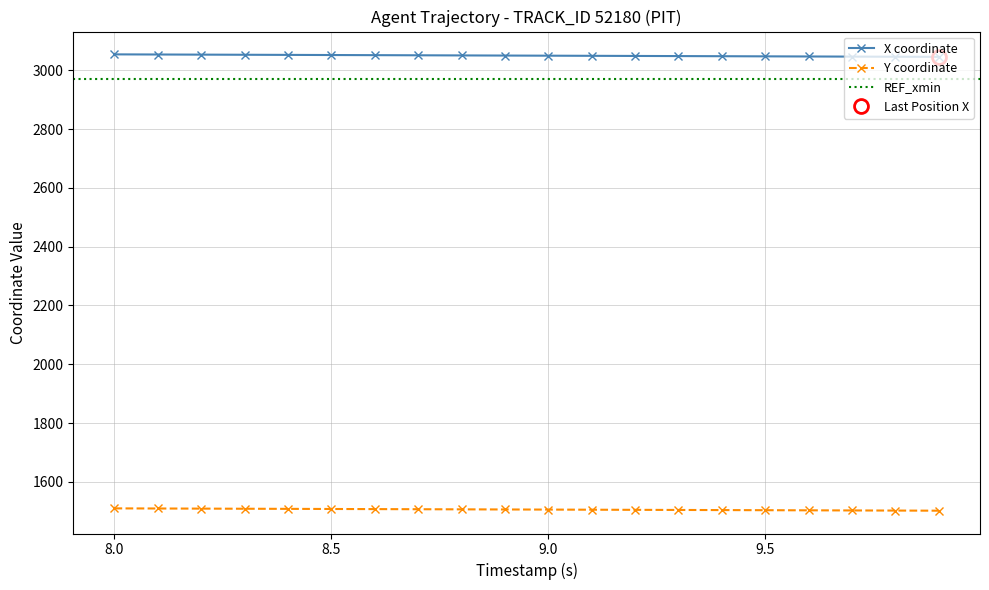

How many data points does each series have?

20